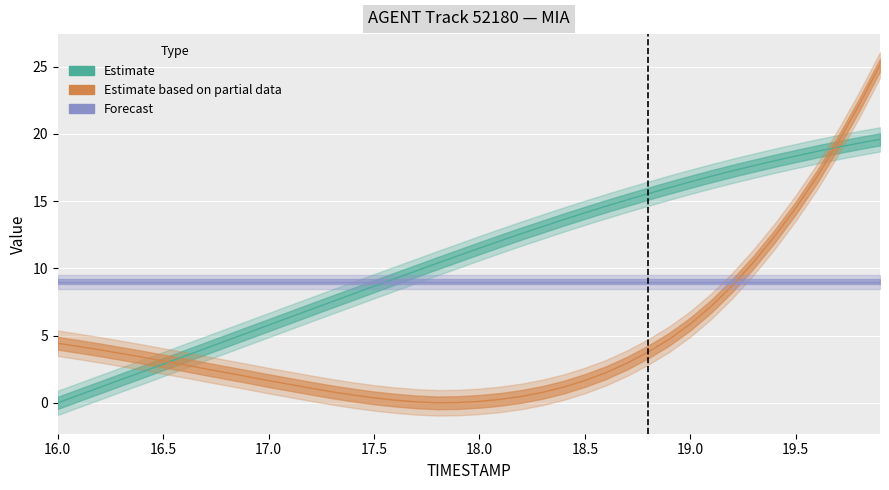

True or false: Estimate based on partial data has a value of 12.7 at 38.

False